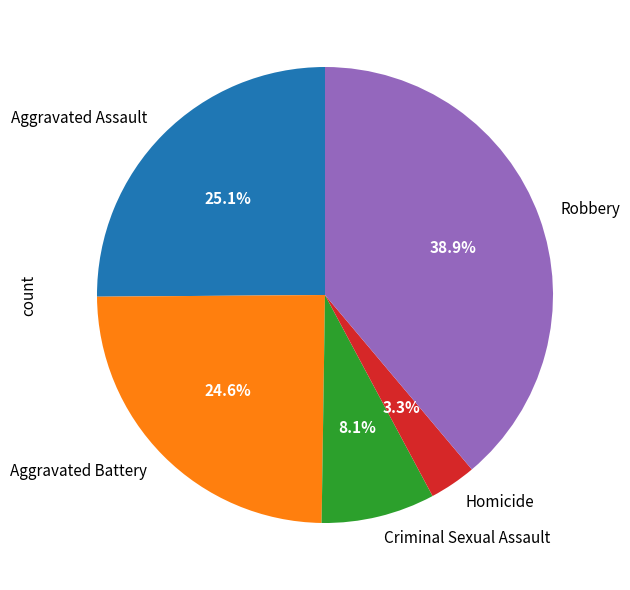

Is there a majority slice in this chart?

No